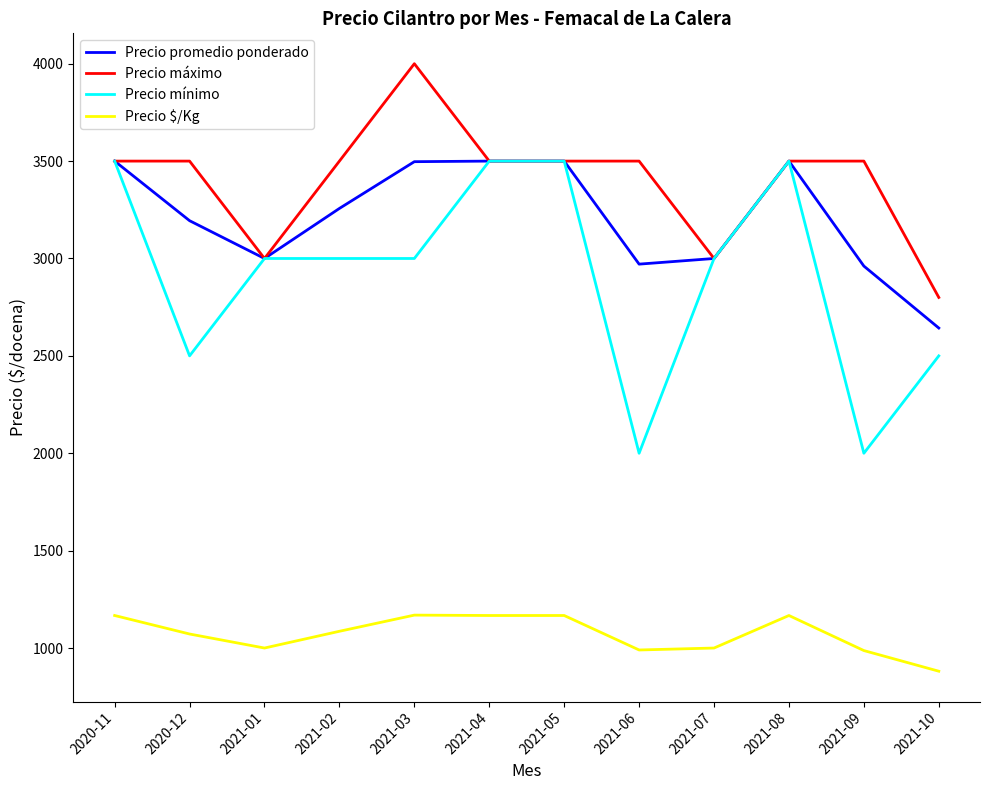

True or false: Precio $/Kg and Precio mínimo cross at least once.

False